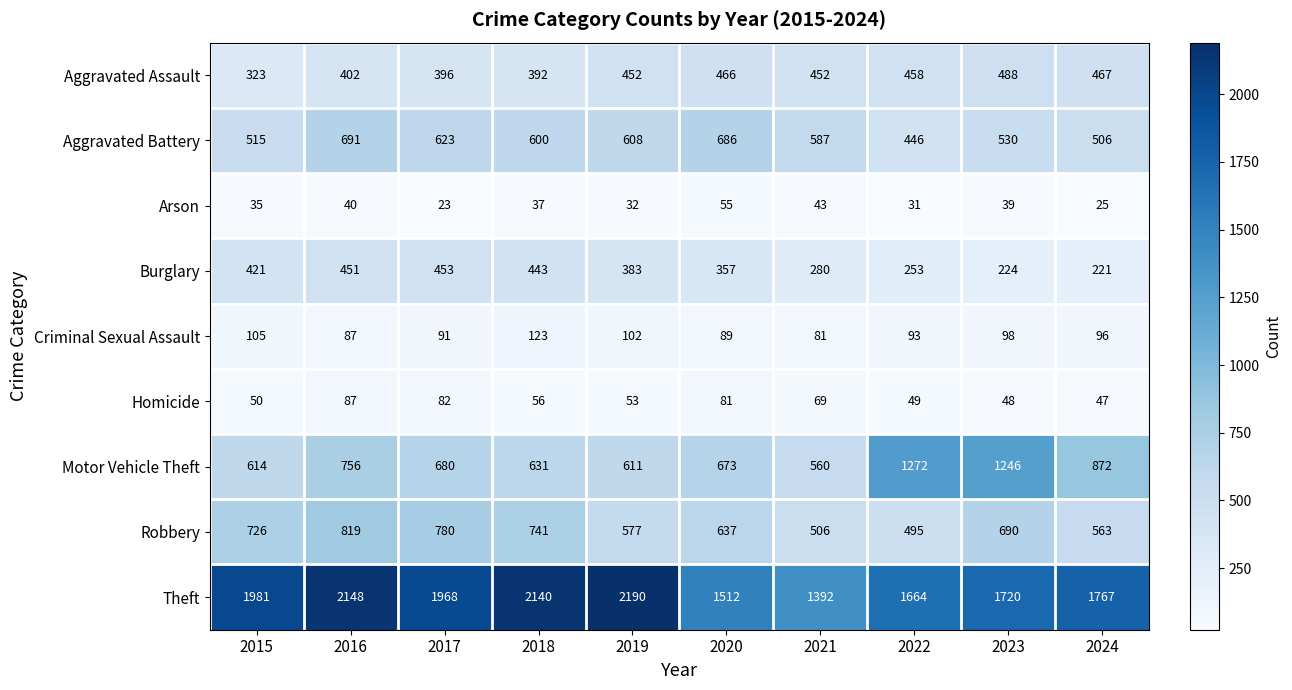

What value does the Burglary series have at 2015, to the nearest 50?

400